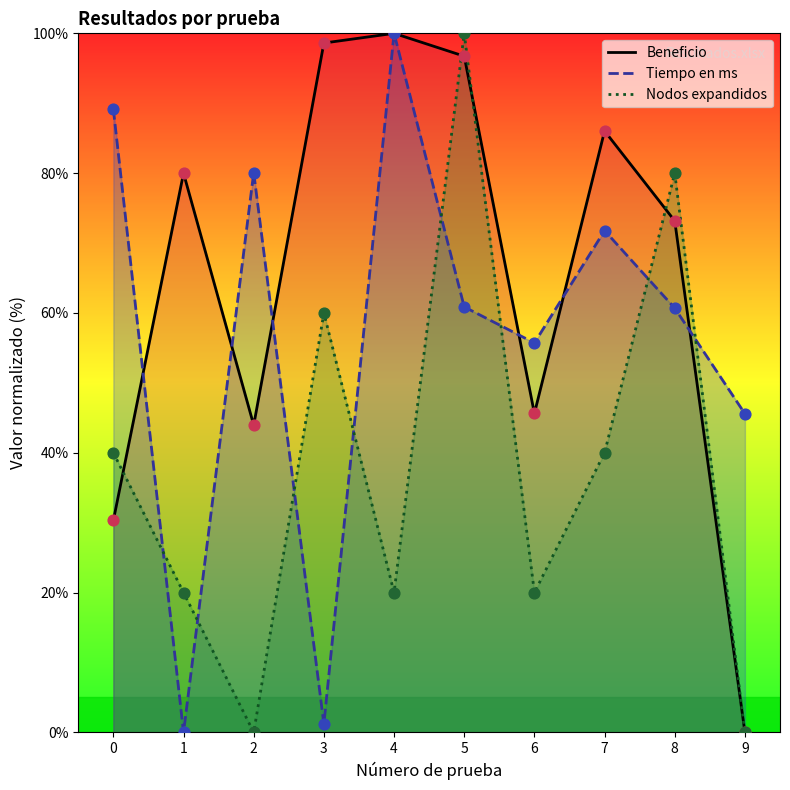

At how many categories does at least one series exceed 81?

5